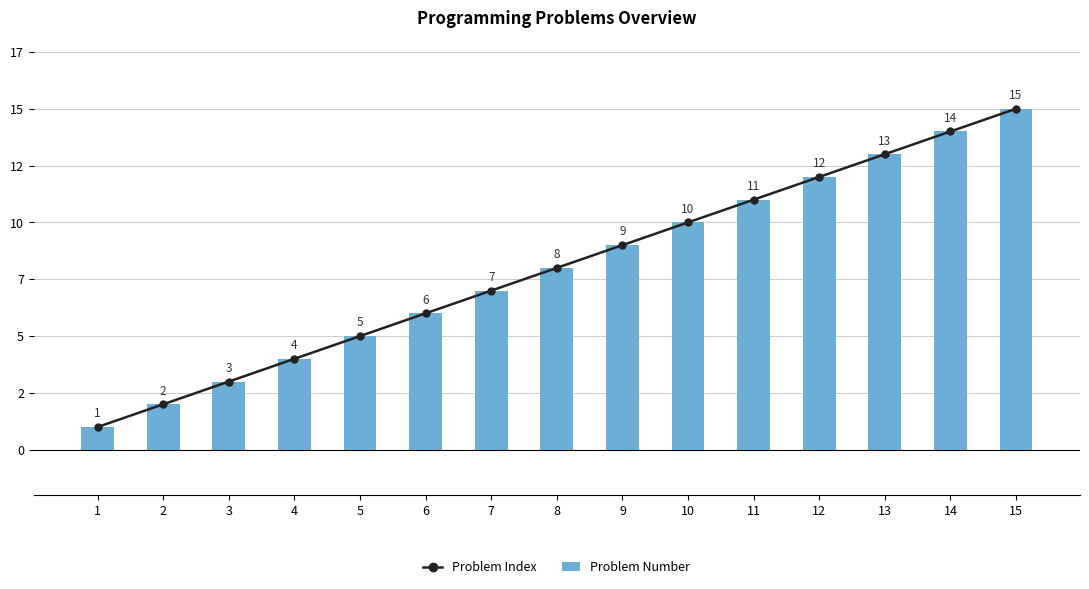

True or false: Problem Number has a value of 1 at 3.

False